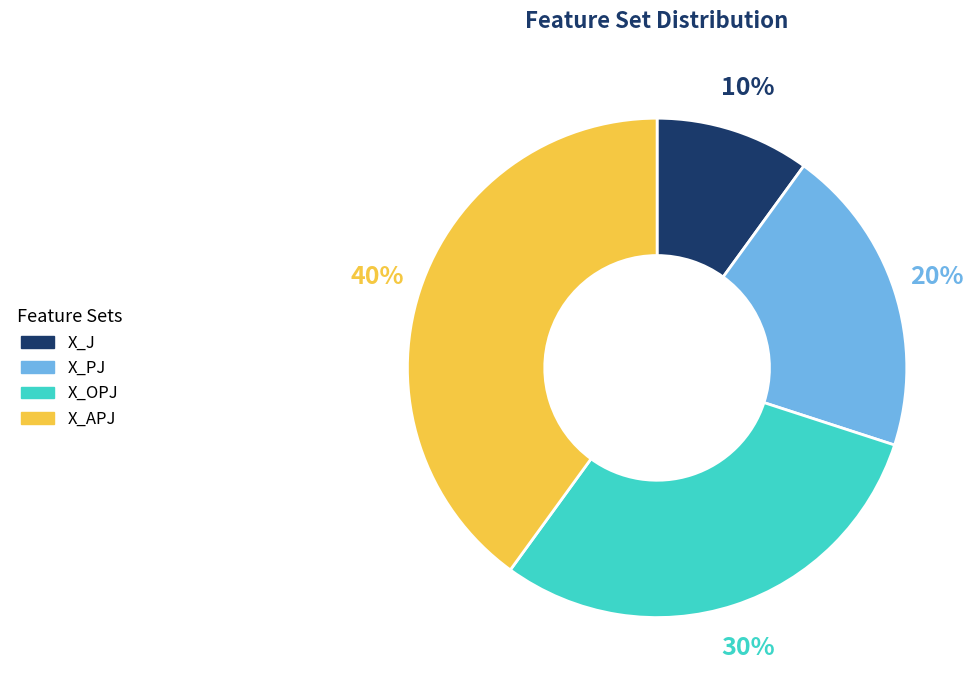

Count the number of slices in the pie.

4